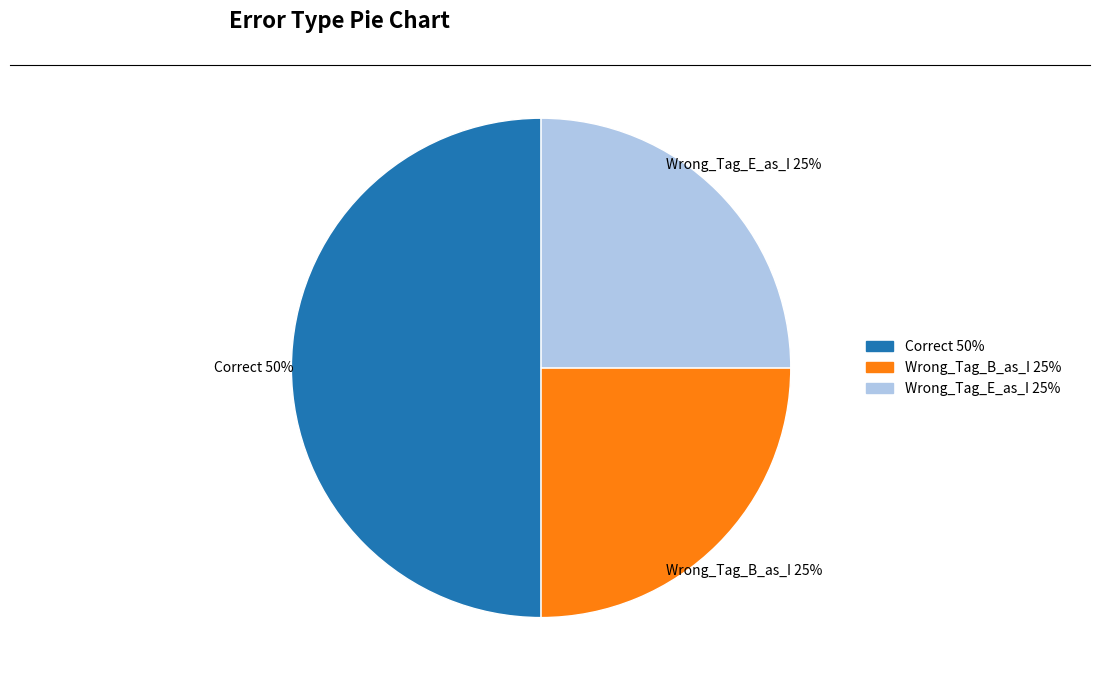

What percentage is the Wrong_Tag_B_as_I slice, to the nearest percent?

25%